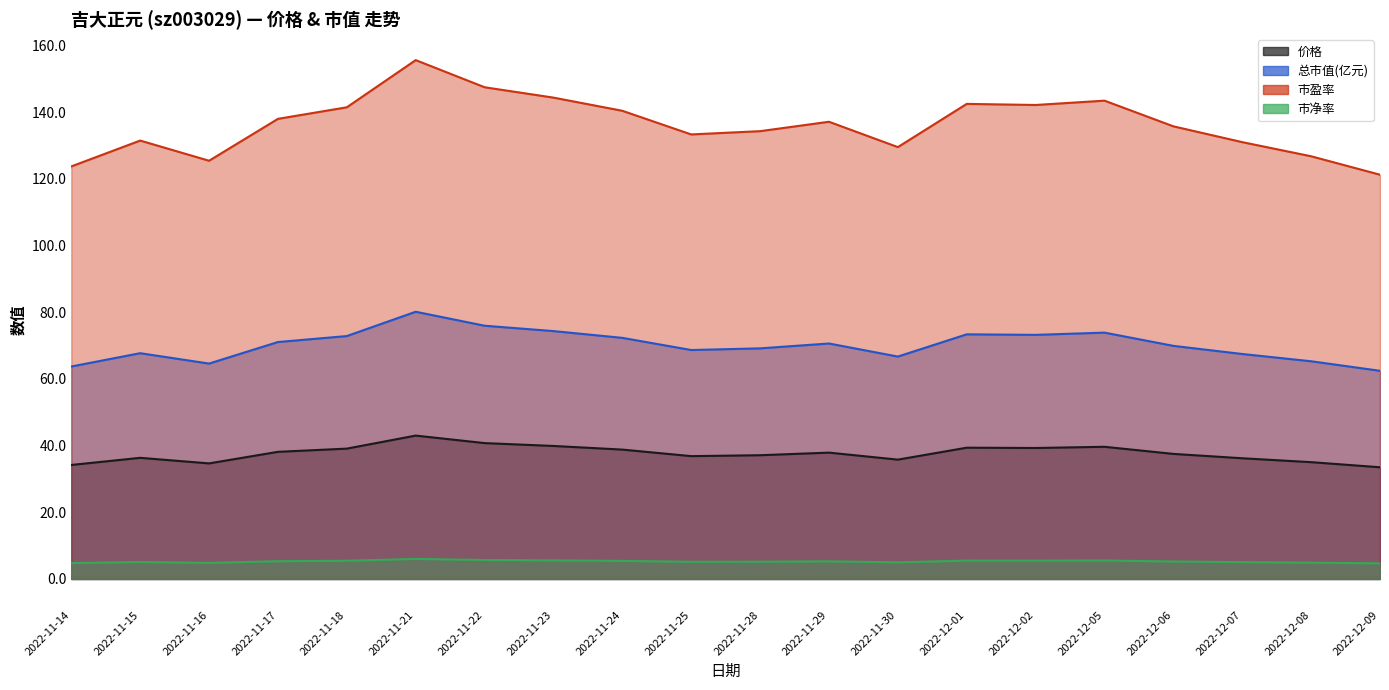

What is the difference between the maximum and minimum values in the 价格 series?

9.5